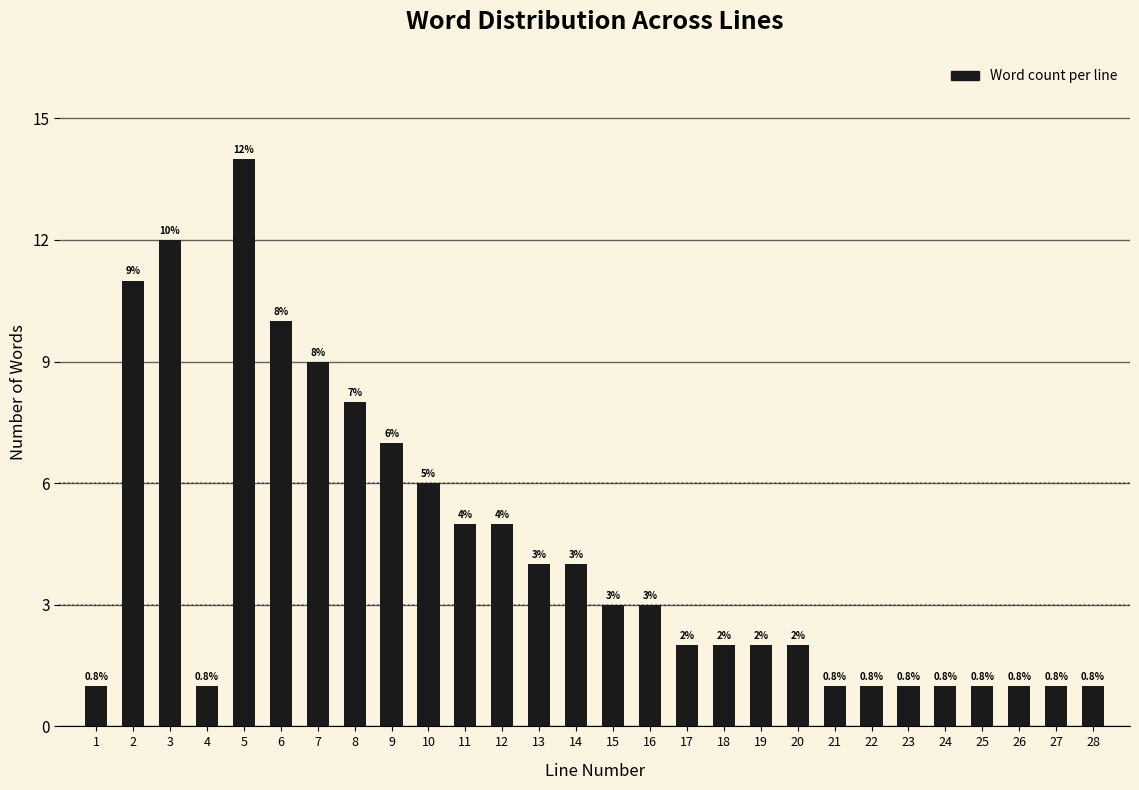

Reading right to left, extract all data points from this chart.

1	1	1	1	1	1	1	1	2	2	2	2	3	3	4	4	5	5	6	7	8	9	10	14	1	12	11	1